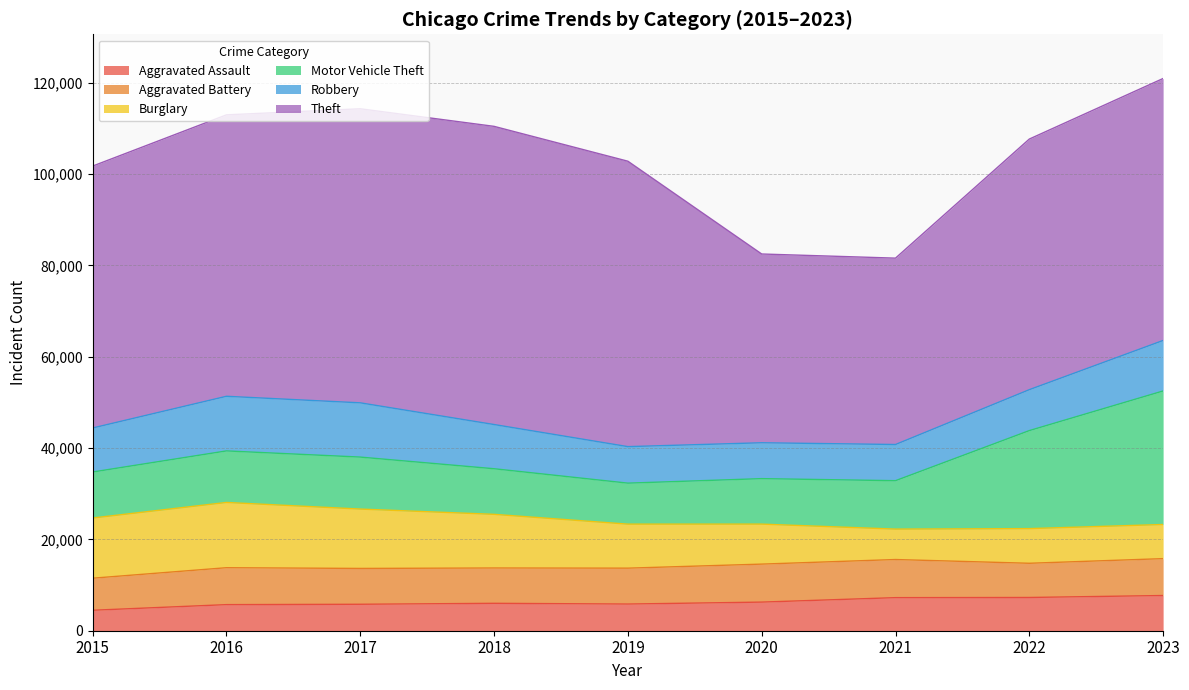

At which category is the sum across all series the highest?

2023